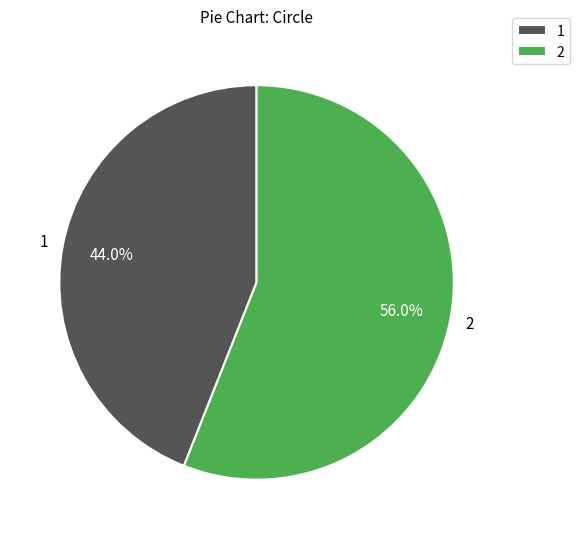

How many slices are in this pie chart?

2